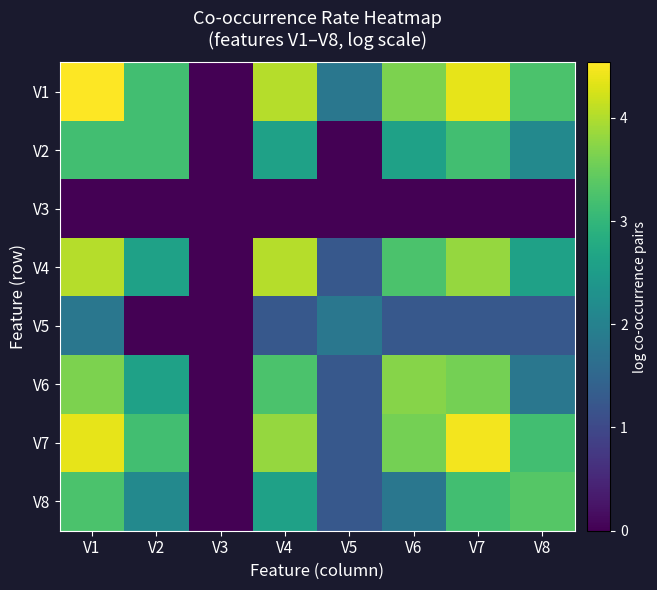

Reading left to right, extract all data points from this chart.

V1: V1=4.5	V2=3.2	V3=0.0	V4=4.0	V5=1.8	V6=3.7	V7=4.4	V8=3.3
V2: V1=3.2	V2=3.2	V3=0.0	V4=2.6	V5=0.0	V6=2.6	V7=3.2	V8=2.1
V3: V1=0.0	V2=0.0	V3=0.0	V4=0.0	V5=0.0	V6=0.0	V7=0.0	V8=0.0
V4: V1=4.0	V2=2.6	V3=0.0	V4=4.0	V5=1.3	V6=3.3	V7=3.8	V8=2.6
V5: V1=1.8	V2=0.0	V3=0.0	V4=1.3	V5=1.8	V6=1.3	V7=1.3	V8=1.3
V6: V1=3.7	V2=2.6	V3=0.0	V4=3.3	V5=1.3	V6=3.7	V7=3.6	V8=1.8
V7: V1=4.4	V2=3.2	V3=0.0	V4=3.8	V5=1.3	V6=3.6	V7=4.5	V8=3.2
V8: V1=3.3	V2=2.1	V3=0.0	V4=2.6	V5=1.3	V6=1.8	V7=3.2	V8=3.3